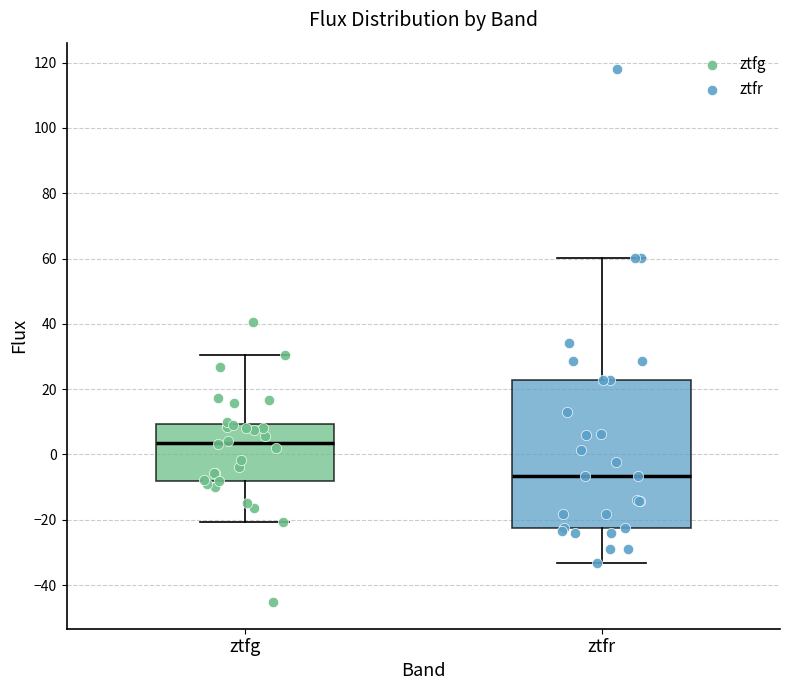

Which box's median line is the lowest?

ztfr